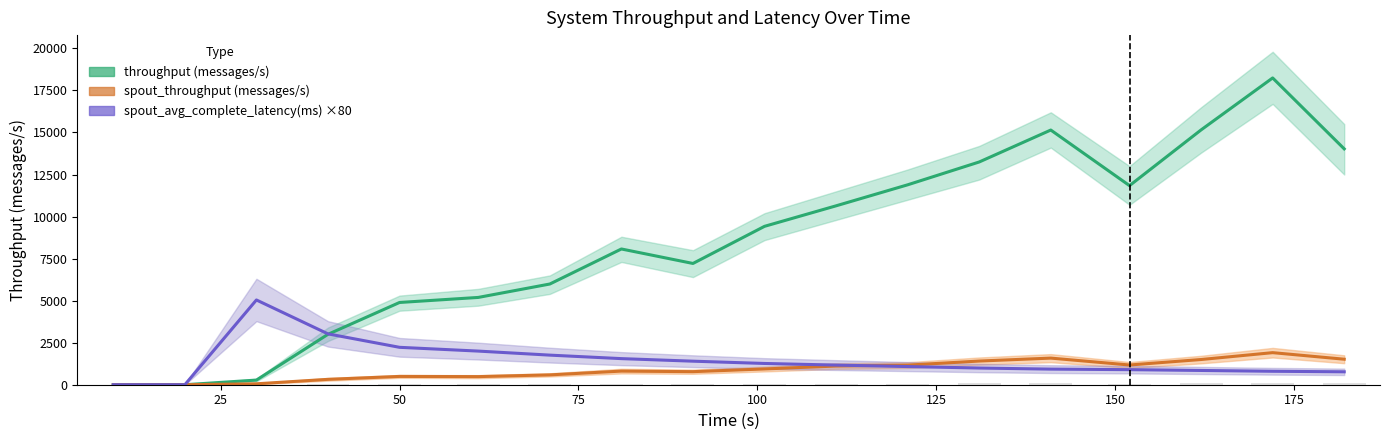

List the series in order of their peak value, lowest first.

spout_throughput (messages/s), spout_avg_complete_latency(ms) ×80, throughput (messages/s)